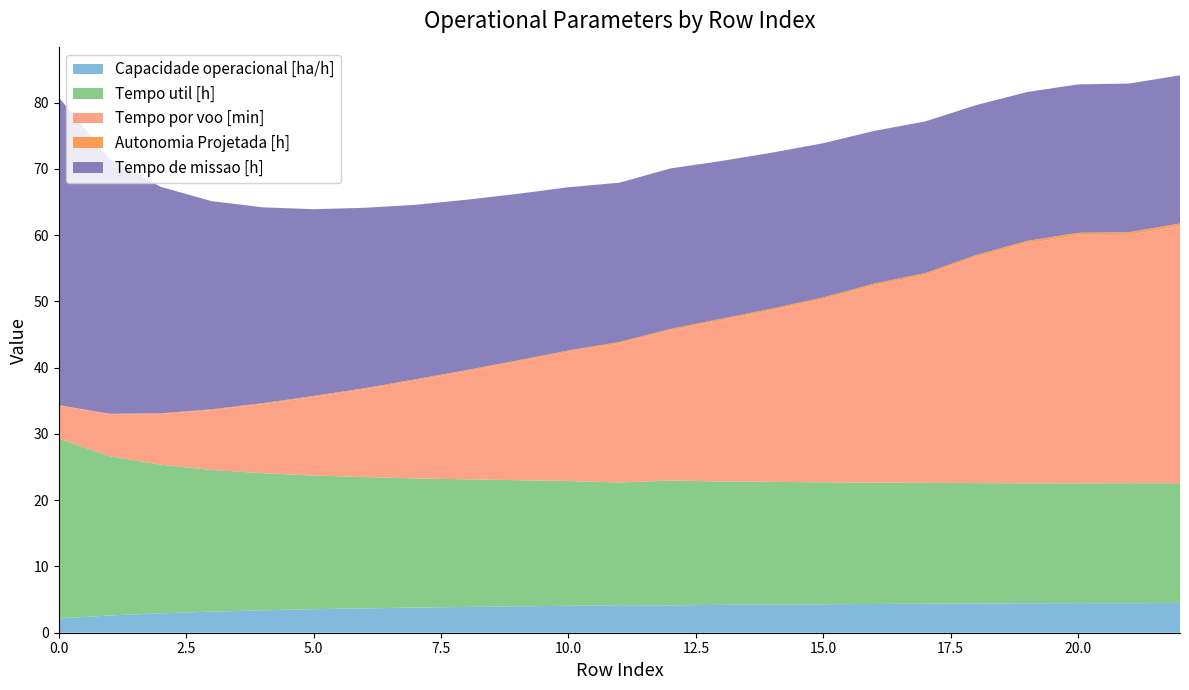

Reading right to left, extract all data points from this chart.

Capacidade operacional [ha/h]: 22=4.5	21=4.5	20=4.5	19=4.5	18=4.4	17=4.4	16=4.3	15=4.3	14=4.2	13=4.2	12=4.1	11=4.2	10=4.1	9=4.0	8=3.9	7=3.8	6=3.7	5=3.5	4=3.4	3=3.2	2=2.9	1=2.6	0=2.2
Tempo util [h]: 22=18.1	21=18.1	20=18.1	19=18.1	18=18.2	17=18.3	16=18.3	15=18.4	14=18.5	13=18.6	12=18.8	11=18.5	10=18.8	9=19.0	8=19.3	7=19.5	6=19.8	5=20.2	4=20.7	3=21.4	2=22.4	1=24.0	0=27.1
Tempo por voo [min]: 22=38.8	21=37.5	20=37.4	19=36.2	18=34.0	17=31.3	16=29.7	15=27.6	14=25.8	13=24.3	12=22.6	11=20.9	10=19.5	9=17.9	8=16.3	7=14.8	6=13.2	5=11.9	4=10.4	3=9.0	2=7.7	1=6.3	0=5.0
Autonomia Projetada [h]: 22=0.4	21=0.4	20=0.4	19=0.4	18=0.4	17=0.3	16=0.3	15=0.3	14=0.3	13=0.3	12=0.3	11=0.2	10=0.2	9=0.2	8=0.2	7=0.2	6=0.2	5=0.1	4=0.1	3=0.1	2=0.1	1=0.1	0=0.1
Tempo de missao [h]: 22=22.4	21=22.4	20=22.4	19=22.5	18=22.6	17=22.9	16=23.0	15=23.3	14=23.5	13=23.8	12=24.2	11=24.0	10=24.6	9=25.1	8=25.7	7=26.3	6=27.2	5=28.2	4=29.6	3=31.4	2=34.2	1=38.4	0=46.5